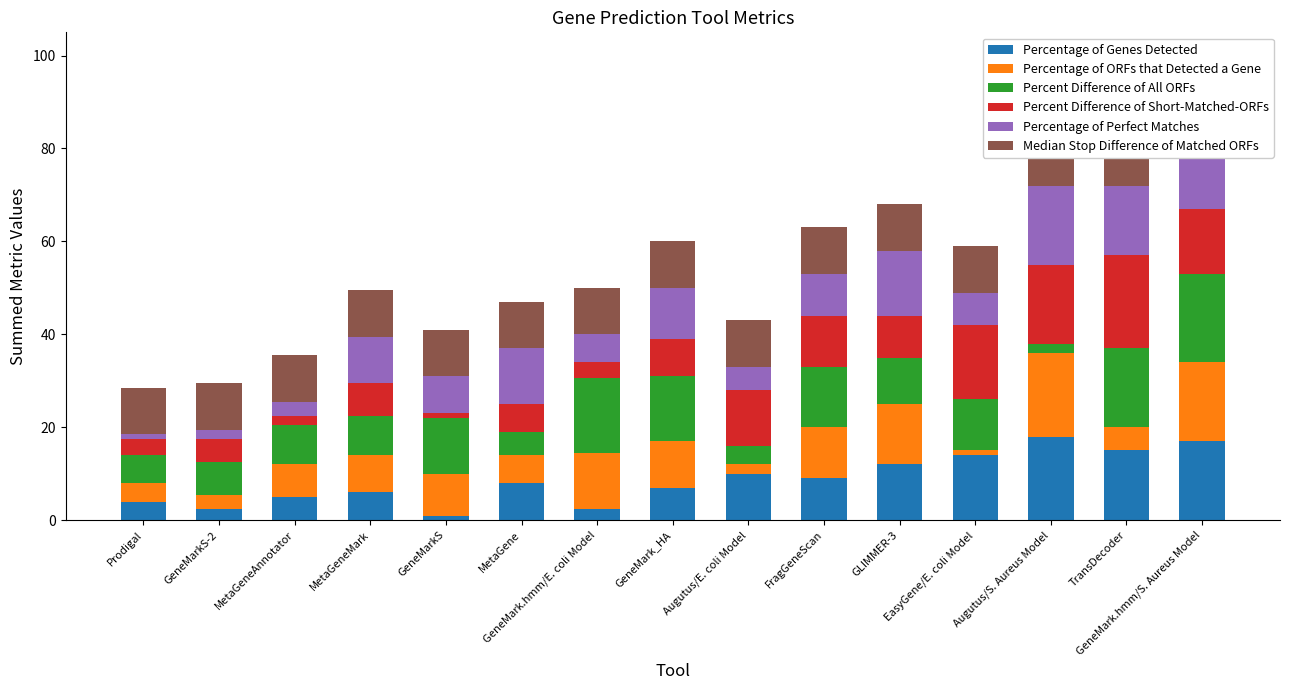

What is the difference between the Percent Difference of Short-Matched-ORFs values at Augutus/E. coli Model and EasyGene/E. coli Model?

4.0